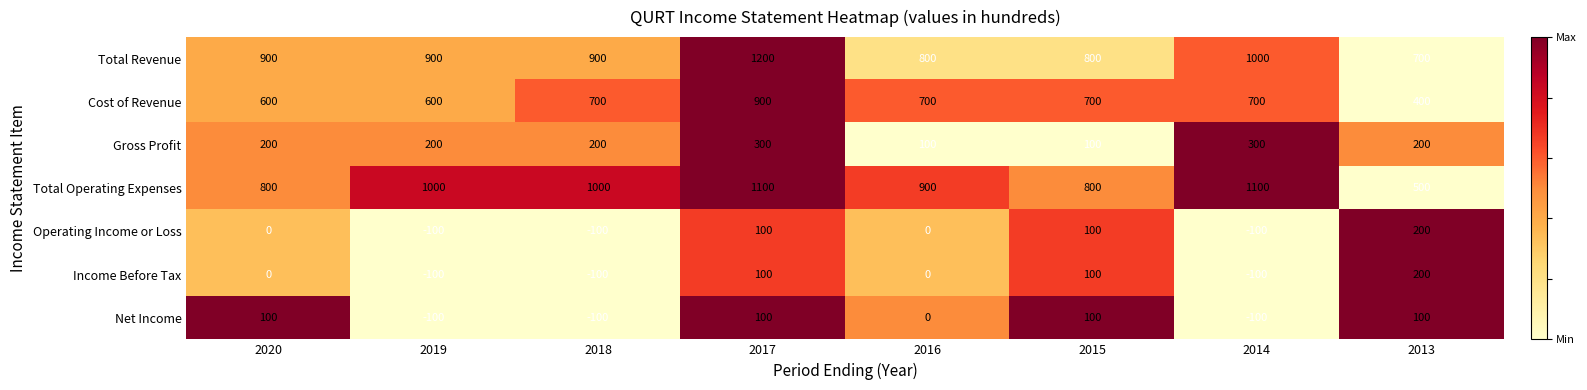

How many values in the Total Revenue series are below 900?

3